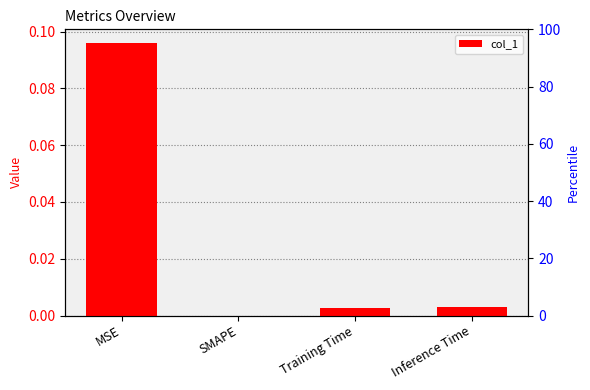

True or false: the data shows 0.1 at MSE.

False